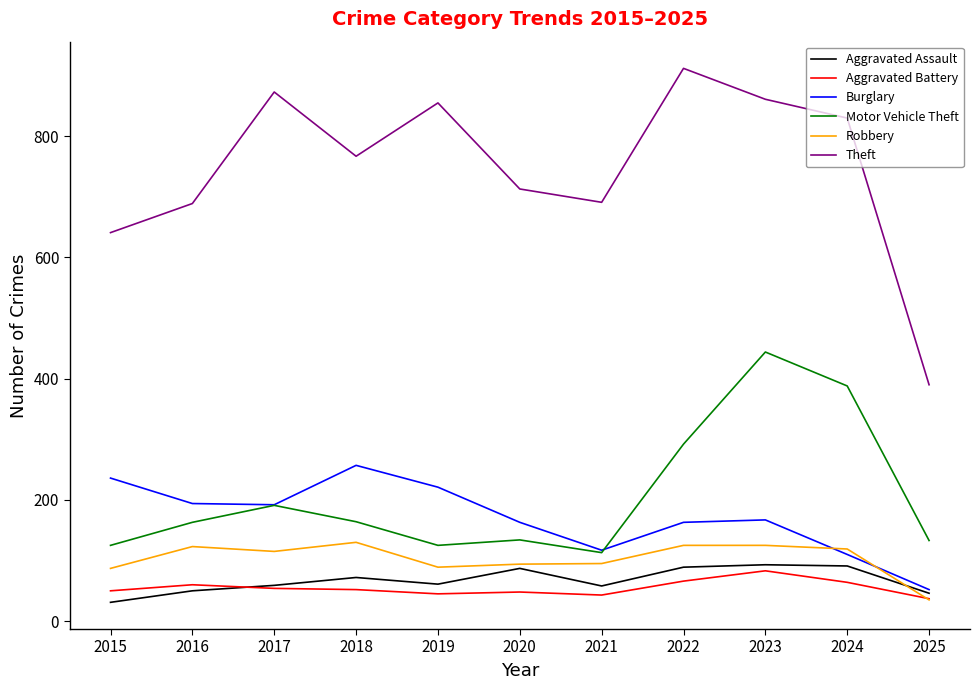

Is the value of Aggravated Battery at 2024 greater than the value of Burglary at 2025?

Yes